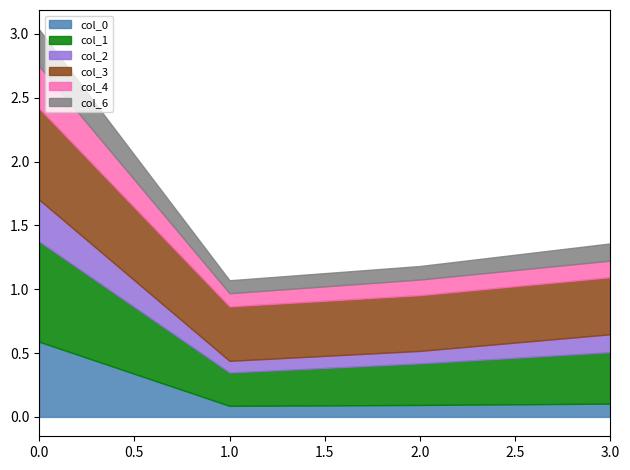

Rank the categories by col_3 value from highest to lowest.

0, 3, 2, 1